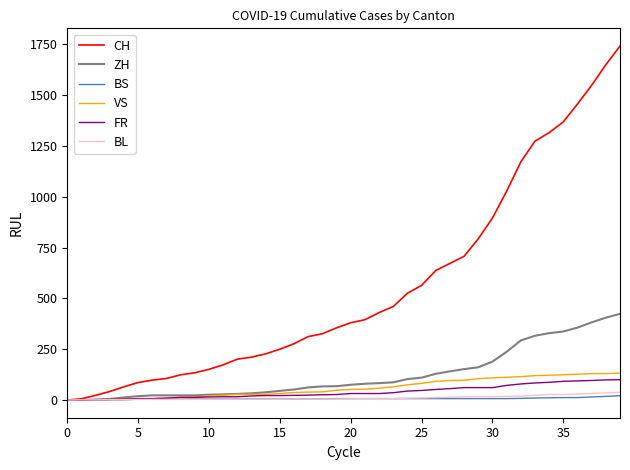

What is the maximum value shown in the chart?

1741